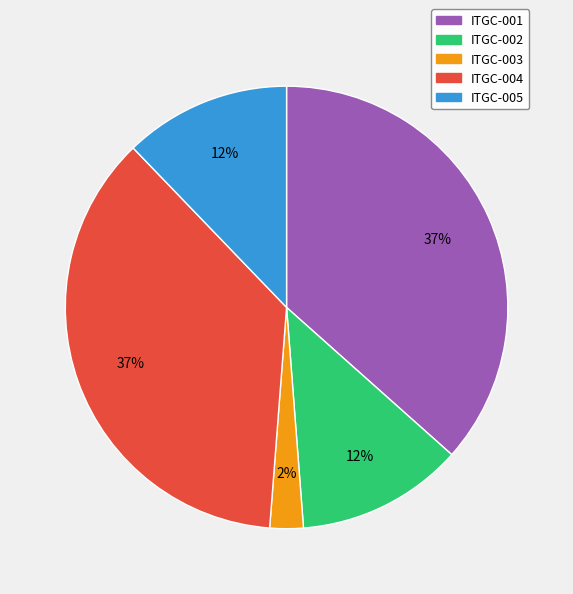

Combined, do ITGC-002 and ITGC-003 account for over 50%?

No